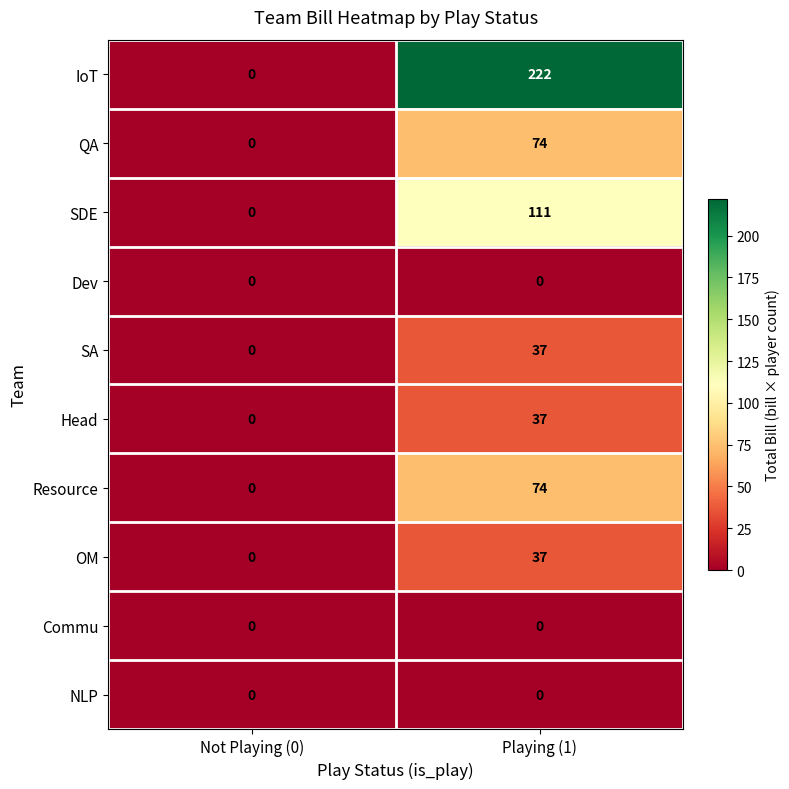

Rank the categories by SA value from highest to lowest.

Playing (1), Not Playing (0)